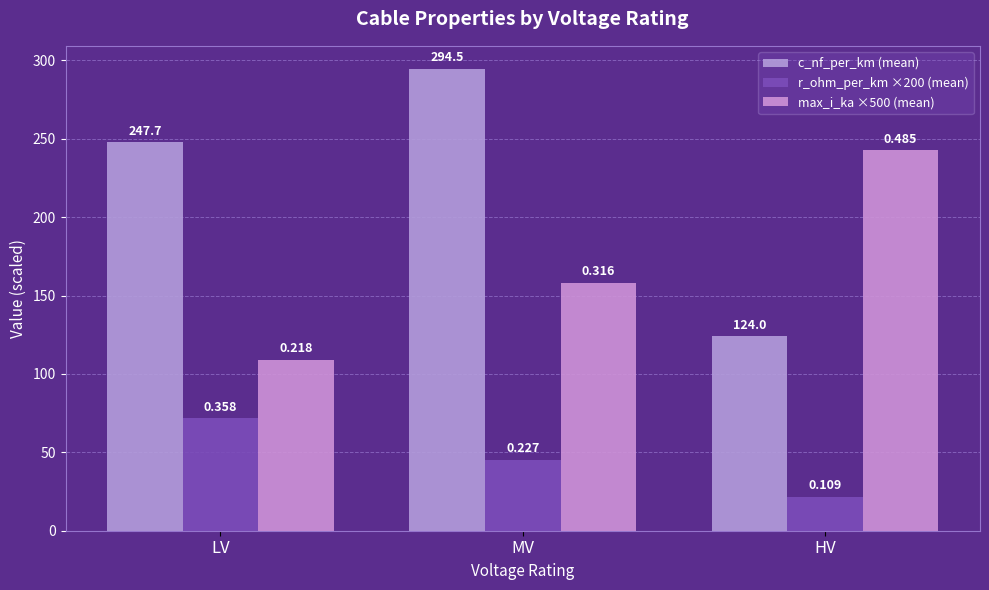

Are the bars horizontal?

No